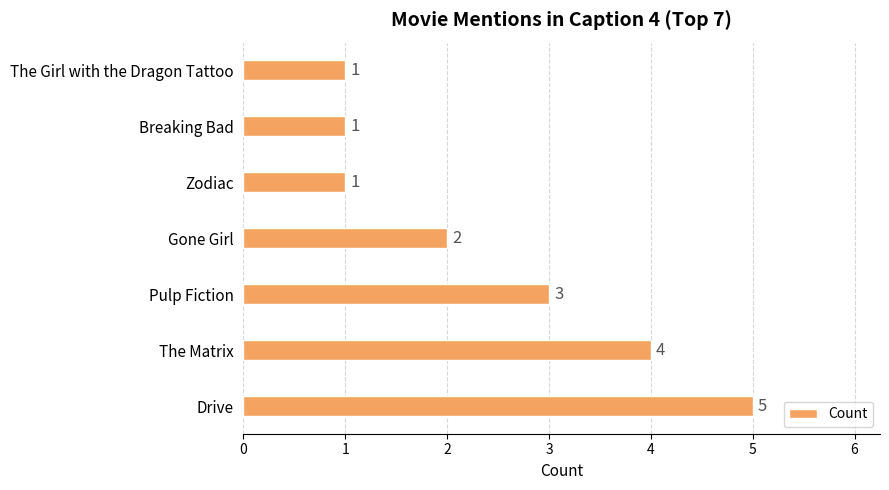

Reading top to bottom, what are all the values shown in this chart?

The Girl with the Dragon Tattoo=1	Breaking Bad=1	Zodiac=1	Gone Girl=2	Pulp Fiction=3	The Matrix=4	Drive=5